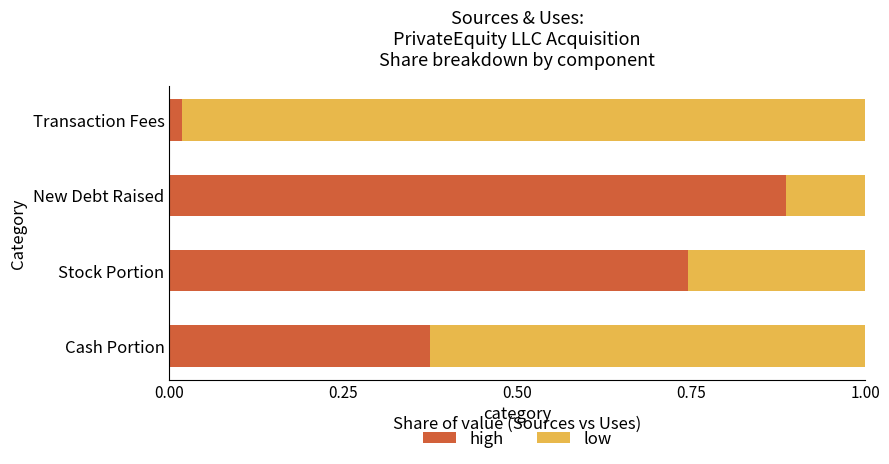

Count the number of data series in this chart.

2